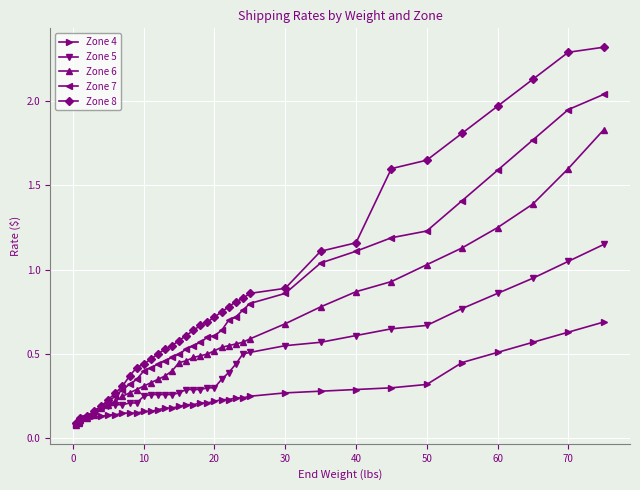

Which series has the largest range (max minus min)?

Zone 8